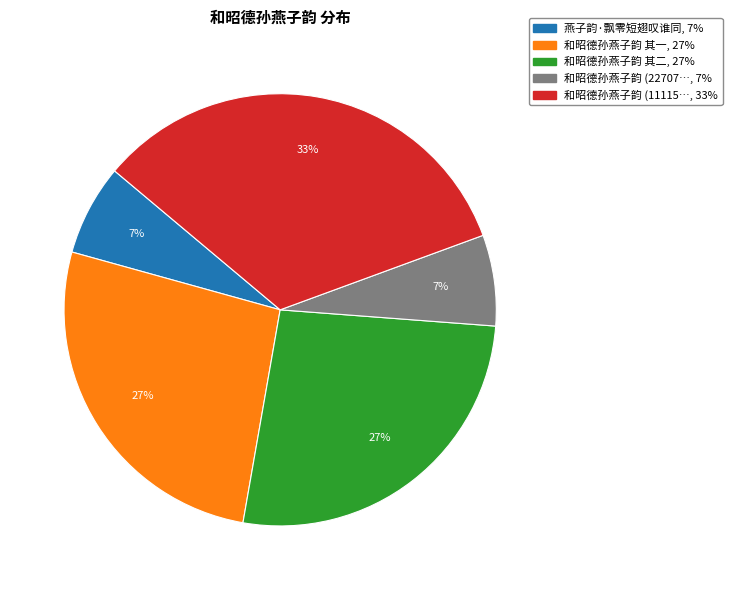

Is there a majority slice in this chart?

No